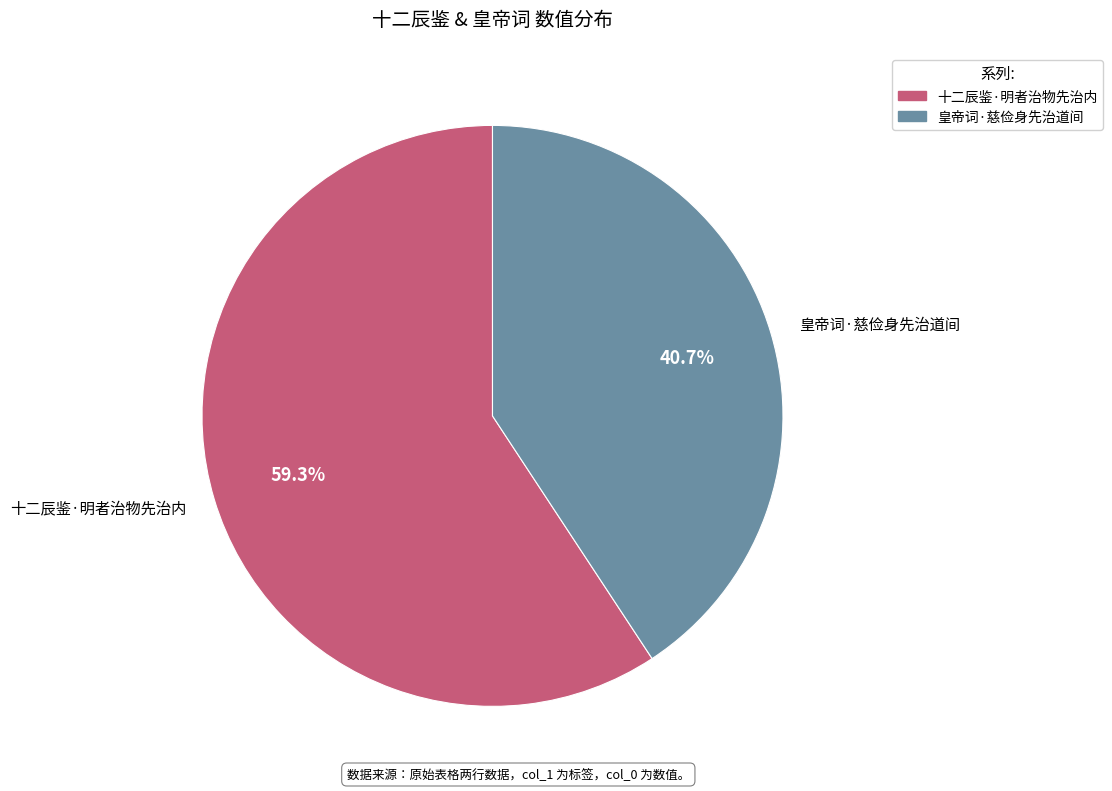

What is the total percentage of 十二辰鉴·明者治物先治内 and 皇帝词·慈俭身先治道间?

100.0%